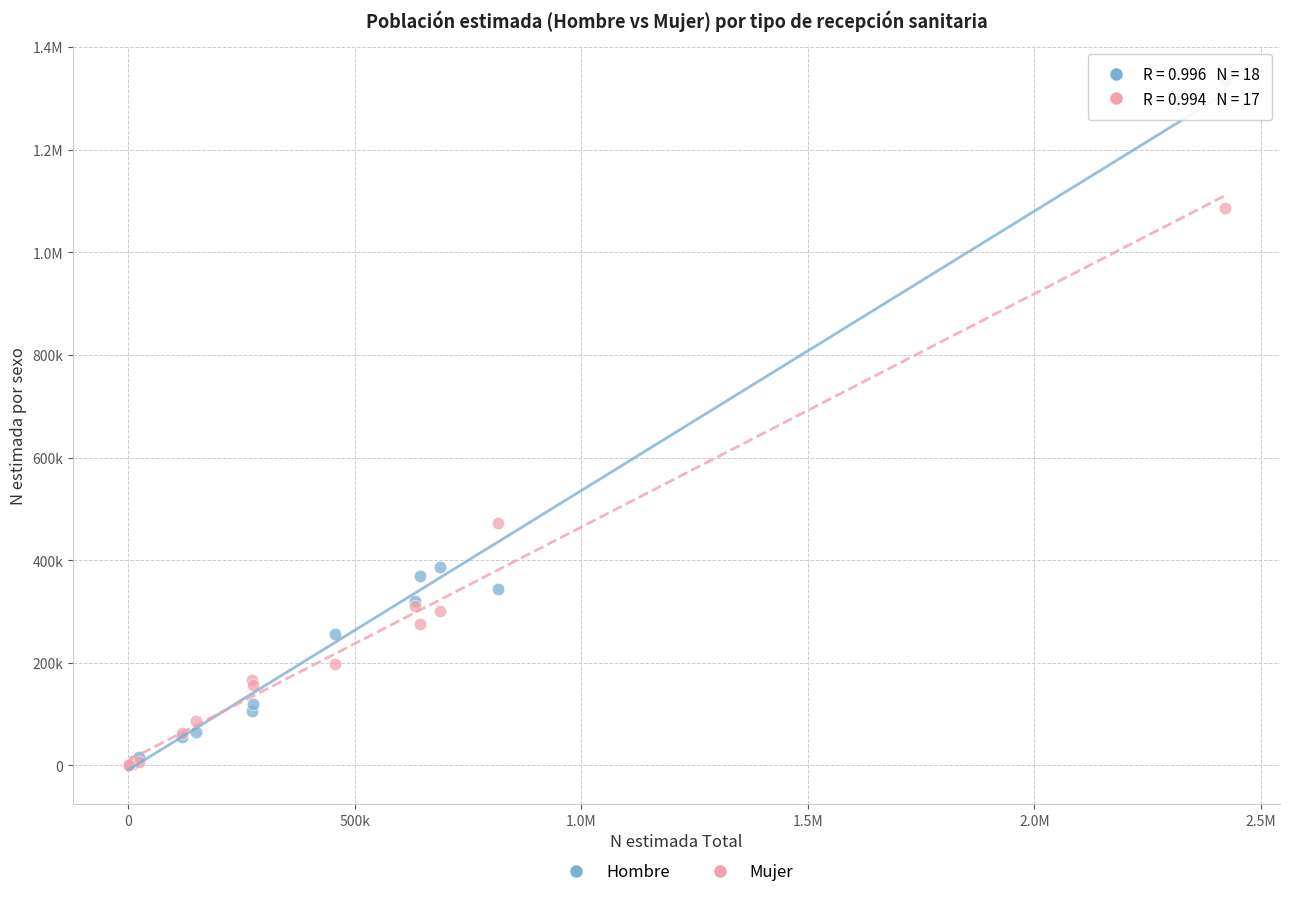

What are all the series names shown in the legend?

Hombre, Mujer